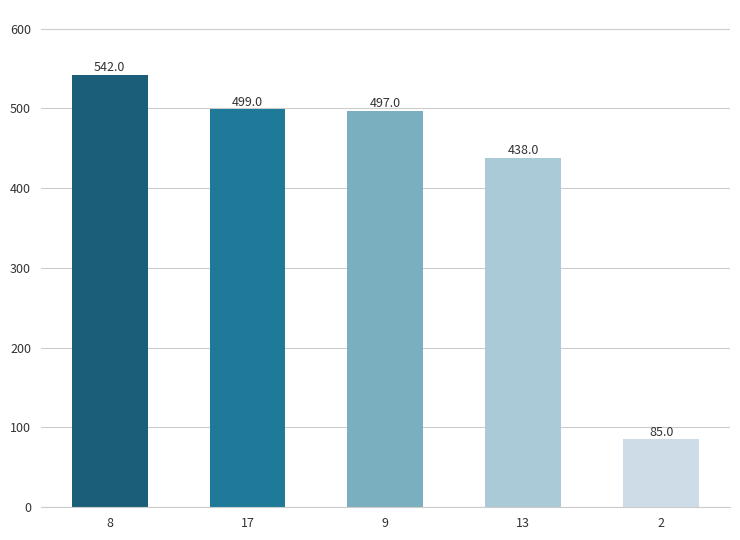

What is the smallest value displayed?

85